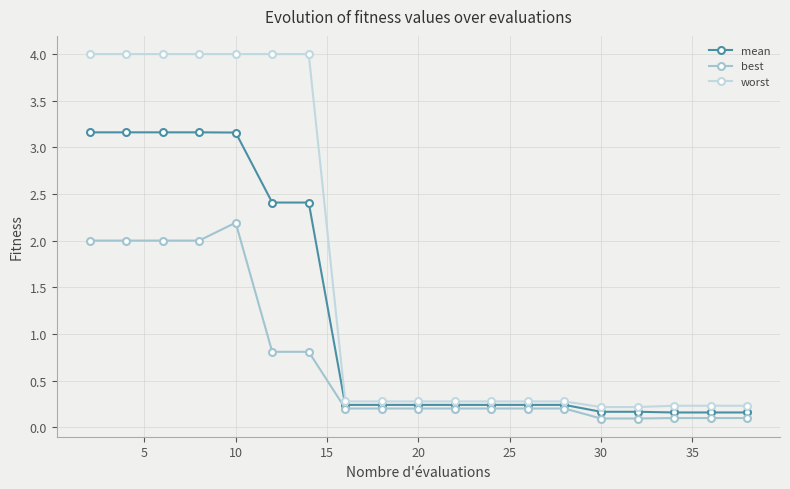

Does the chart display data point markers on the line(s)?

Yes